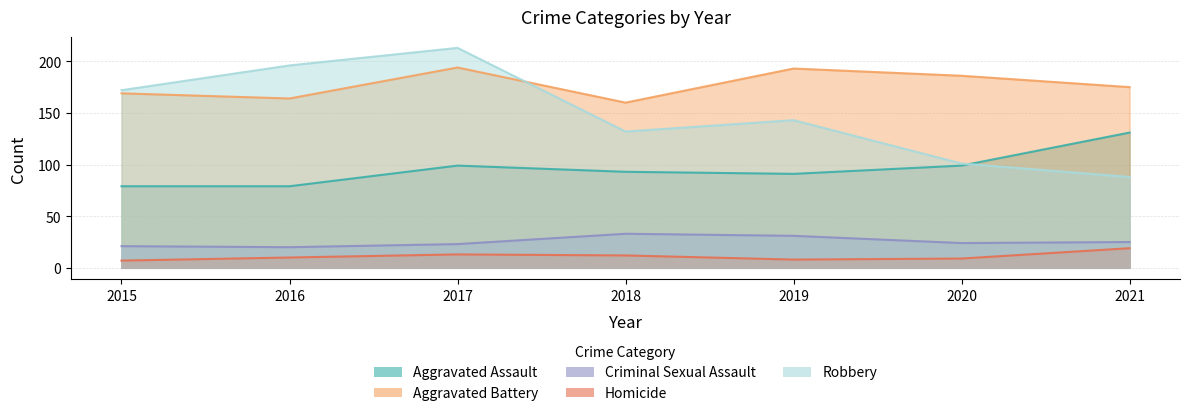

What is the value of the Robbery point at the 1st from the left?

172